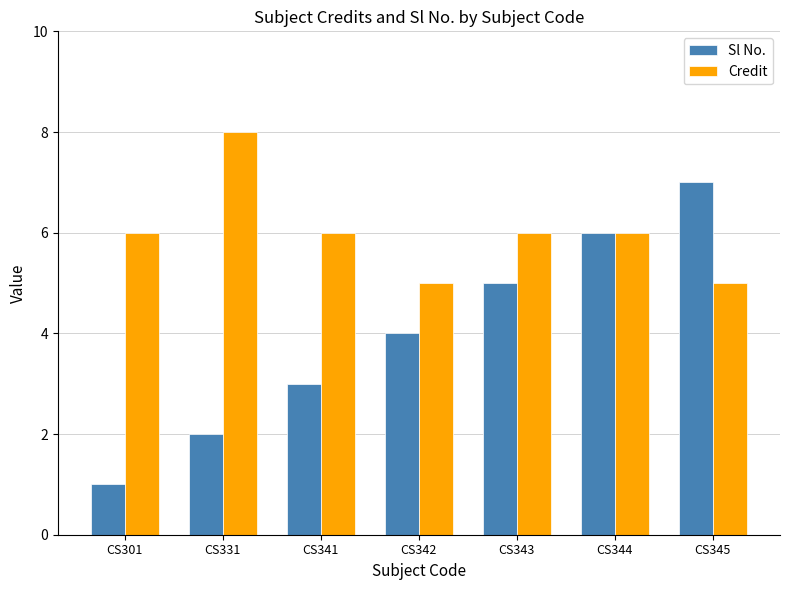

True or false: Credit has a value of 3 at CS341.

False